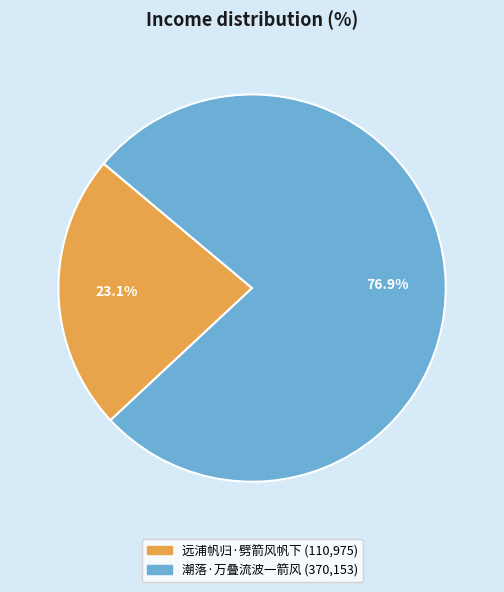

What percentage do 远浦帆归·劈箭风帆下 and 潮落·万叠流波一箭风 together represent?

100.0%